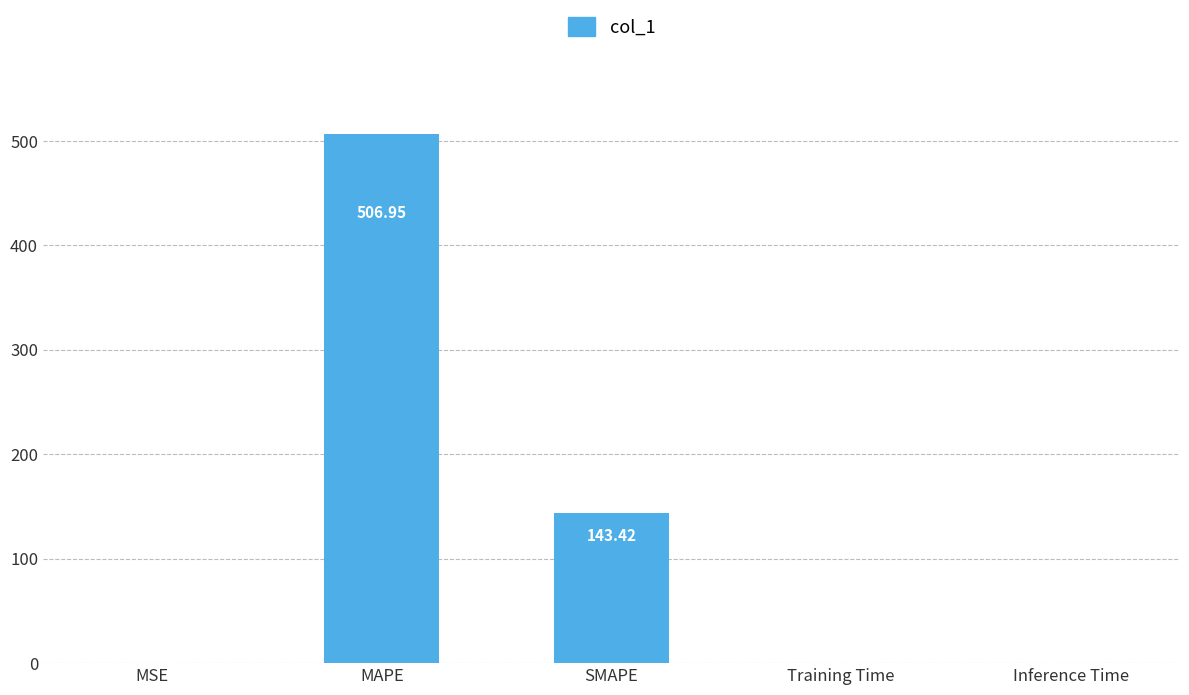

Is it true that the value at MAPE is 506.9?

True